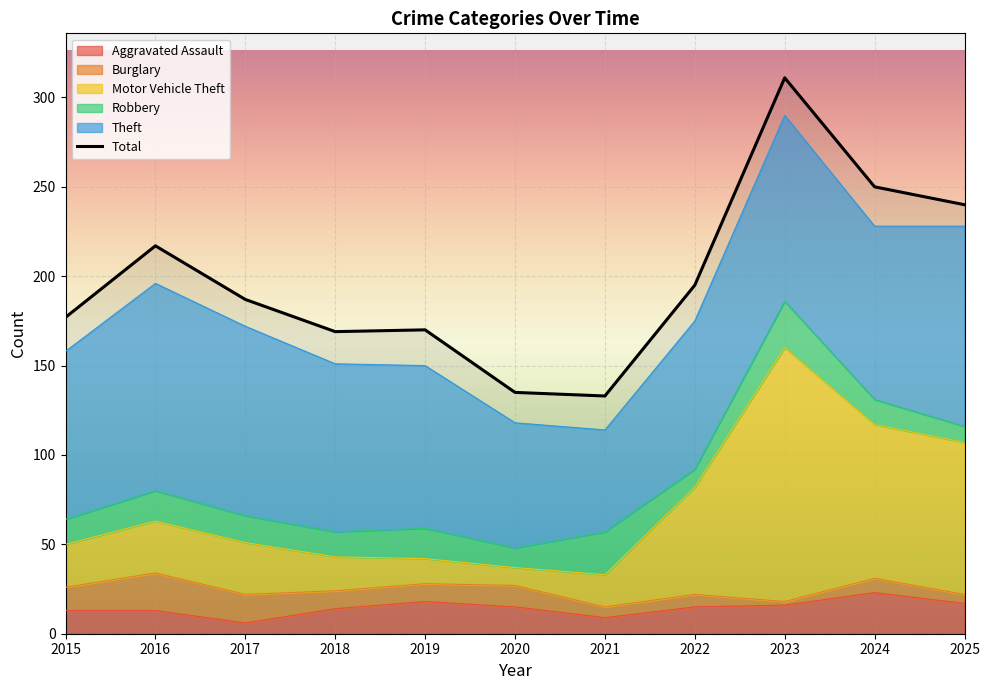

Approximately how many times larger is the value at 2022 compared to 2020?

1.4